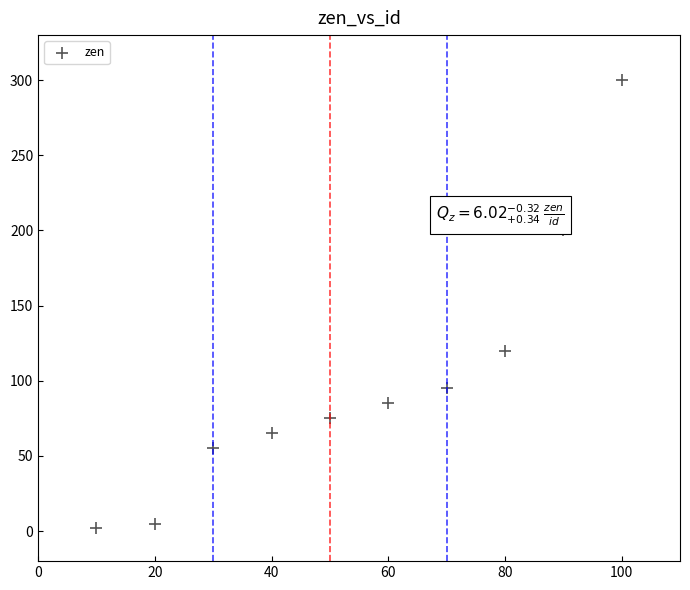

What is the average Y value?

100